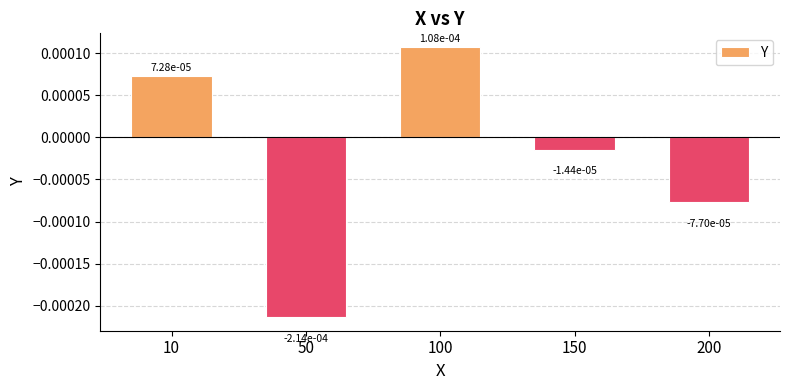

How many negative values are there?

3